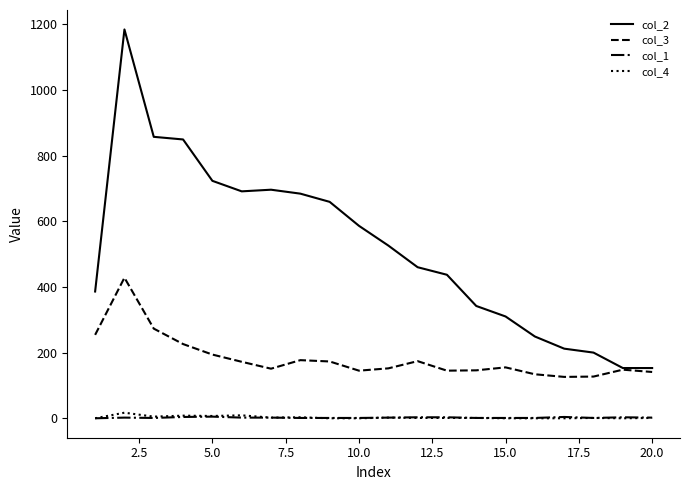

True or false: col_2 and col_1 cross at least once.

False